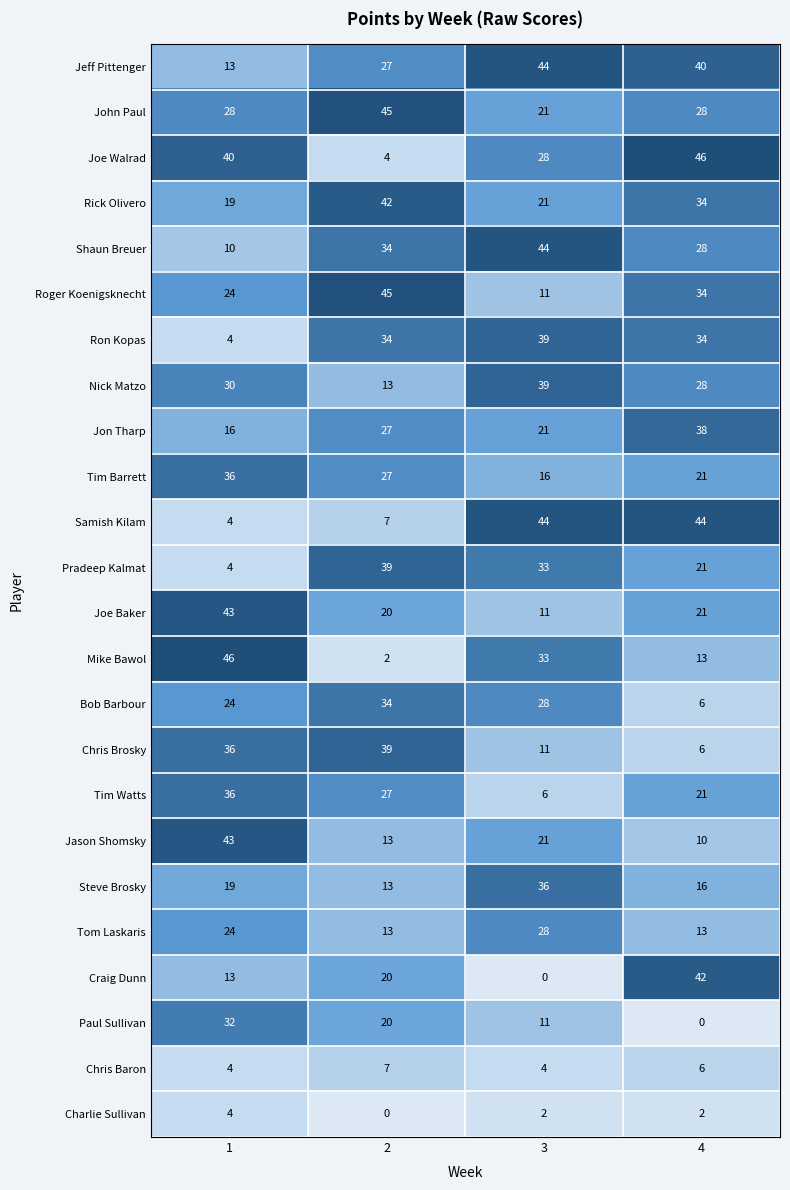

What is the lowest value of the Jon Tharp series?

16